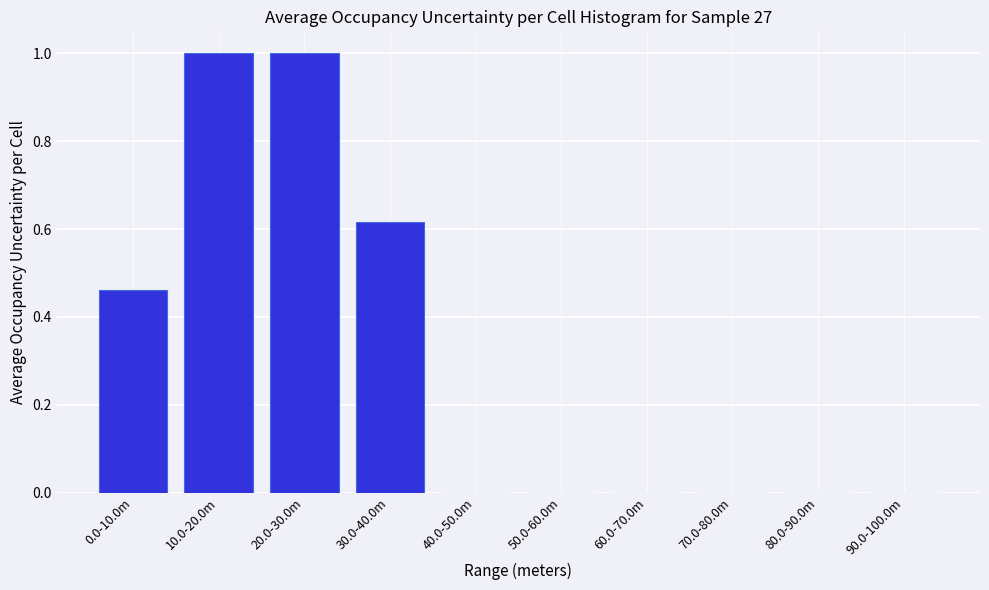

What is the change in value from 30.0-40.0m to 60.0-70.0m?

-0.6